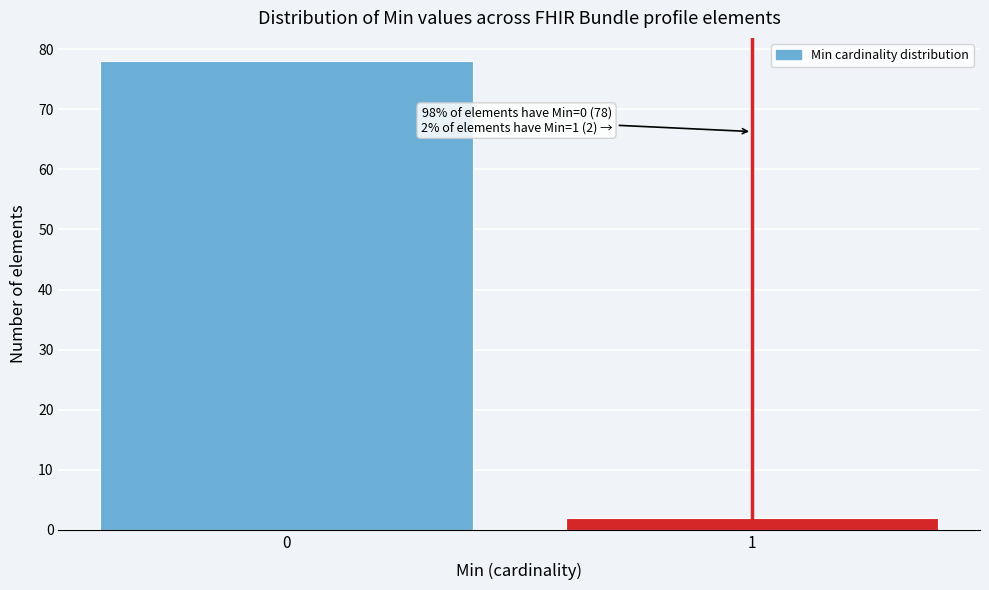

Reading left to right, what are all the values shown in this chart?

0=78	1=2